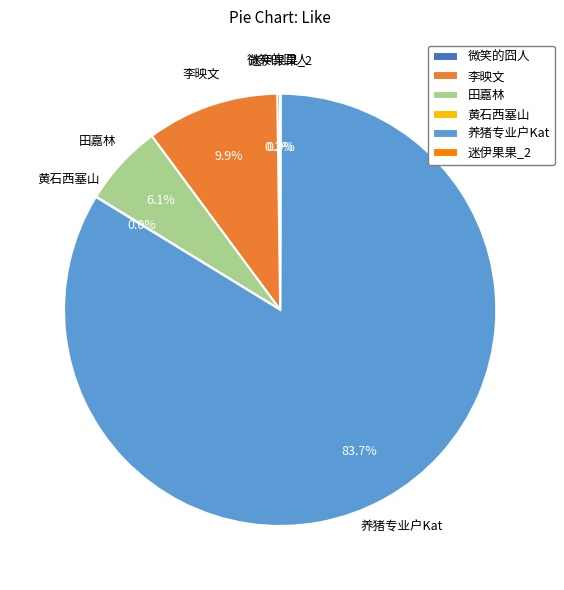

Combined, do 养猪专业户Kat and 李映文 account for over 50%?

Yes